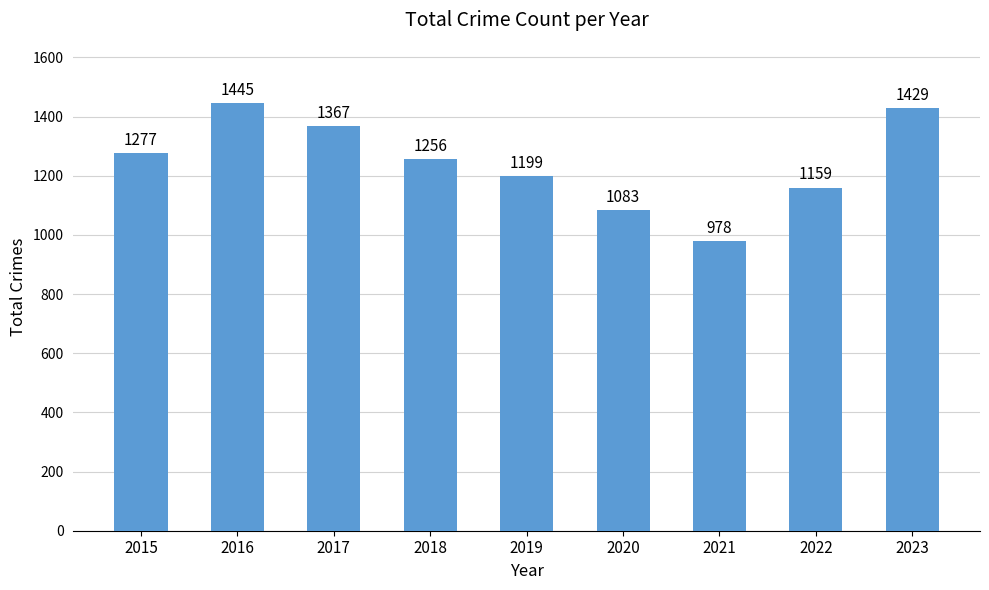

Reading left to right, extract all data points from this chart.

1277	1445	1367	1256	1199	1083	978	1159	1429